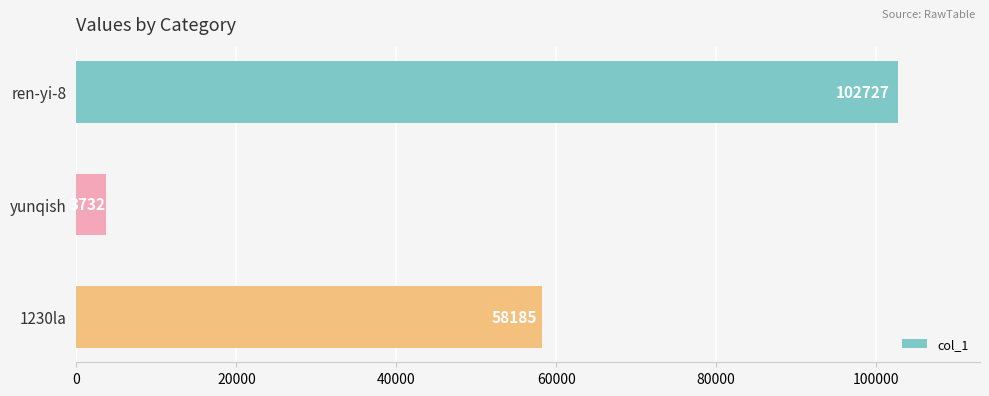

Reading bottom to top, what are all the values shown in this chart?

1230la=58185	yunqish=3732	ren-yi-8=102727